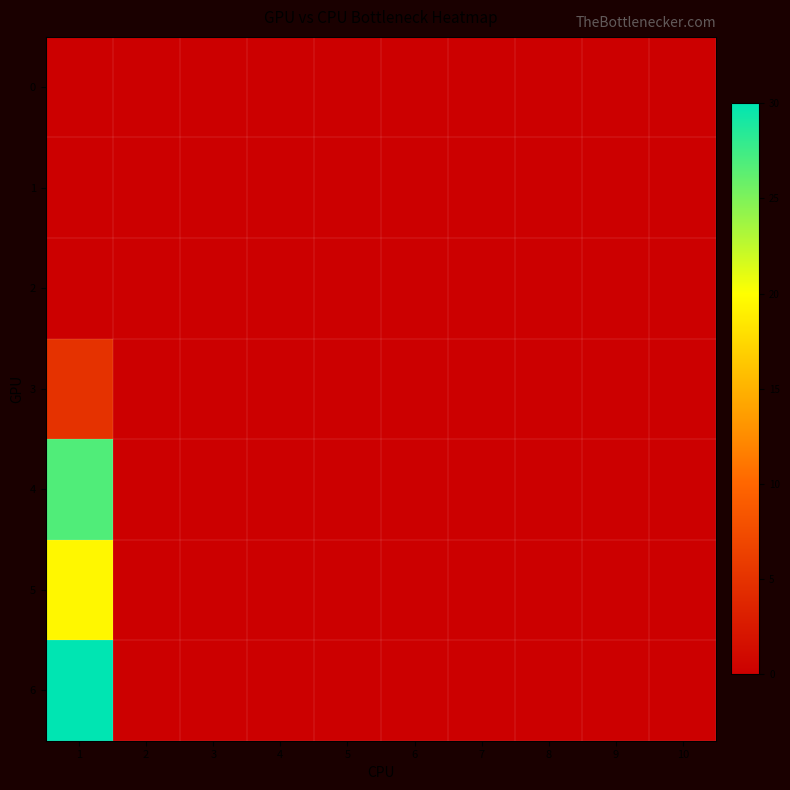

Which series has the widest spread of values?

6